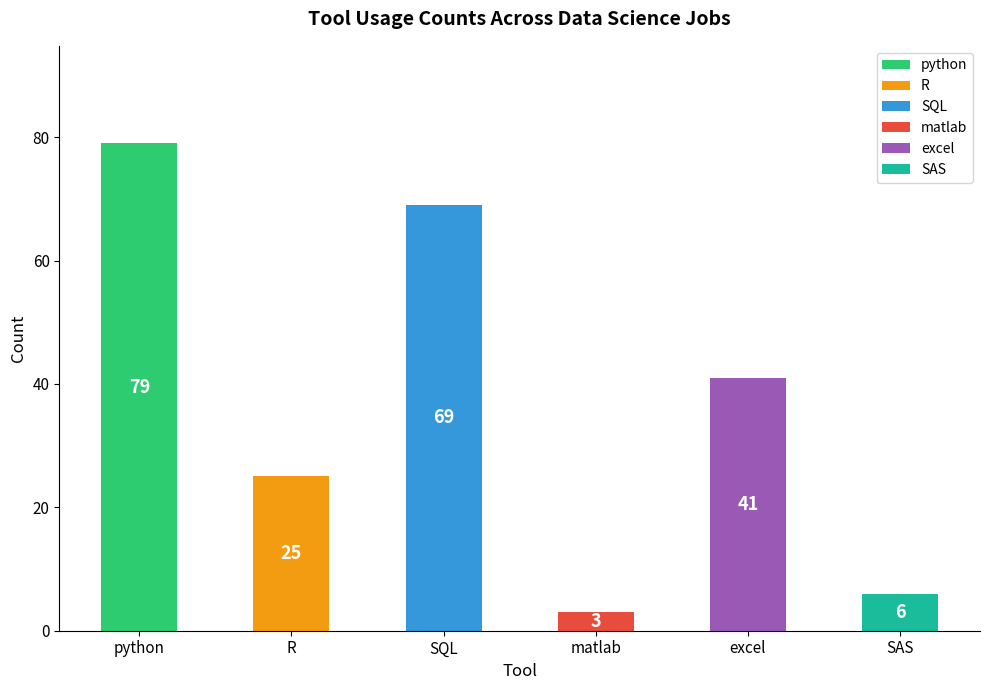

What is the label of the 3rd bar from the right?

matlab